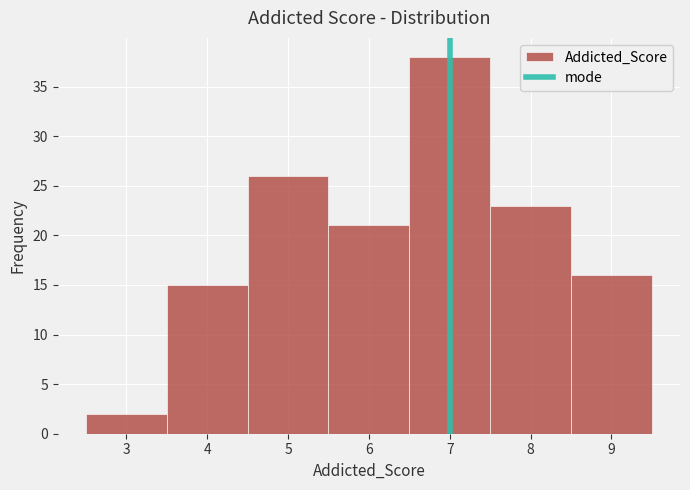

Reading left to right, list every bar in this chart as the range it spans on the x-axis followed by its height. The values are not printed on the chart, so give them approximately, as read against the axis.

2.5 to 3.5: 2
3.5 to 4.5: 15
4.5 to 5.5: 26
5.5 to 6.5: 21
6.5 to 7.5: 38
7.5 to 8.5: 23
8.5 to 9.5: 16